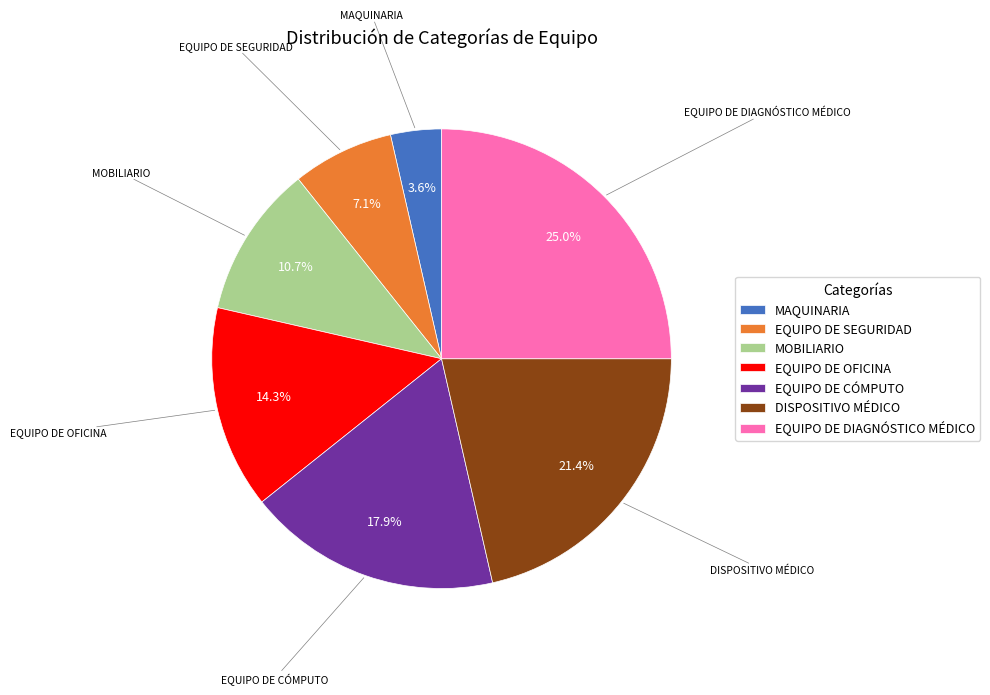

To the nearest percent, what percentage of the pie is DISPOSITIVO MÉDICO?

21%